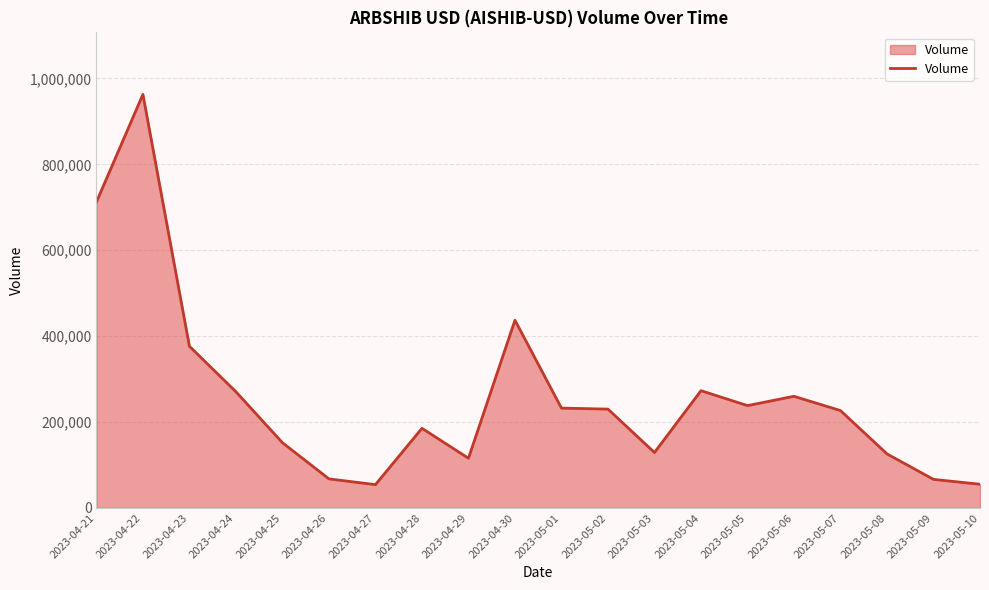

What is the sum of all values?

5171229